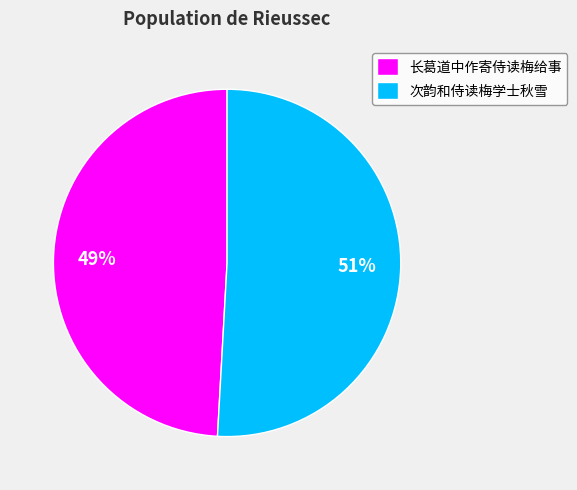

What is the ratio of the value at 次韵和侍读梅学士秋雪 to the value at 长葛道中作寄侍读梅给事?

1.0